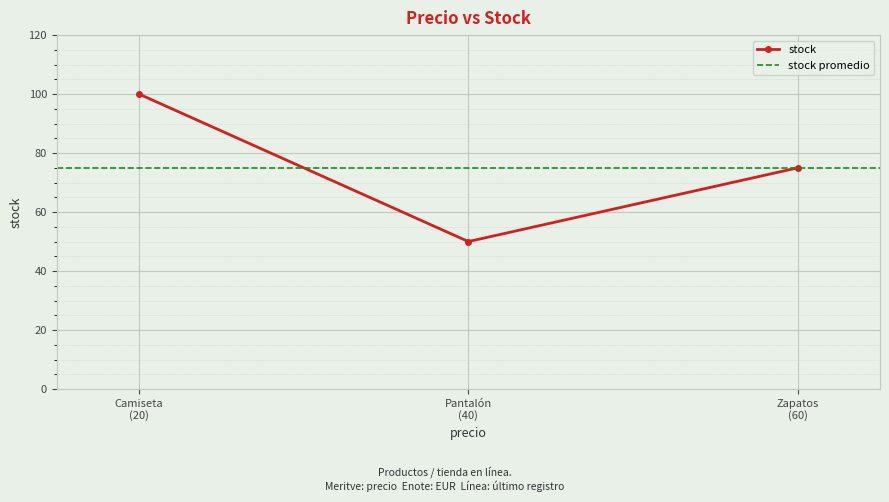

What is the maximum value shown in the chart?

100